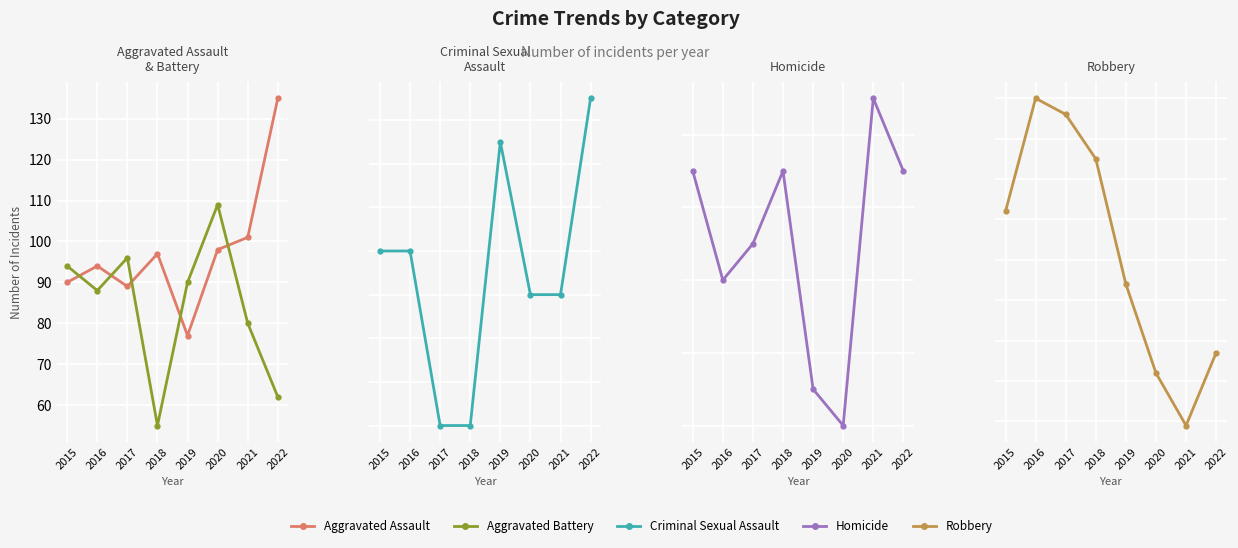

What is the maximum value shown in the chart?

150